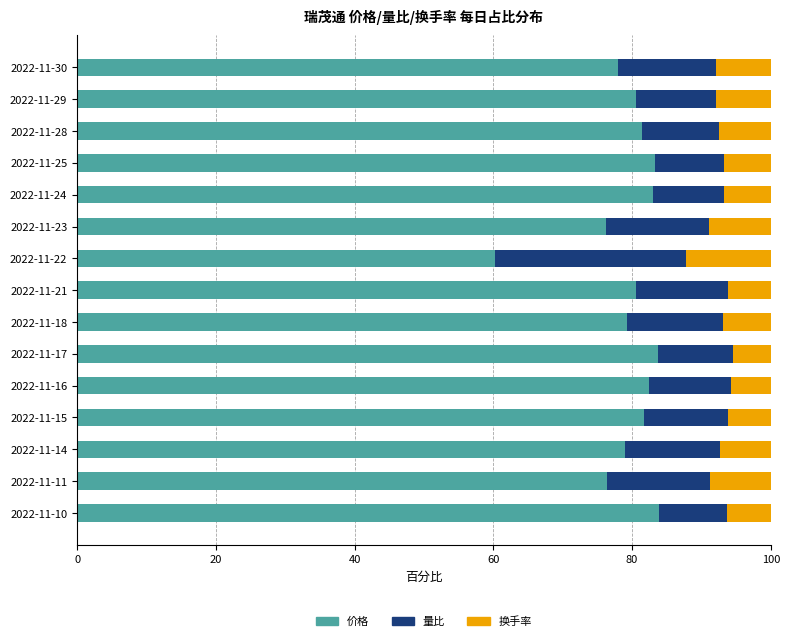

What is the total value across all series at 2022-11-11?

100.0